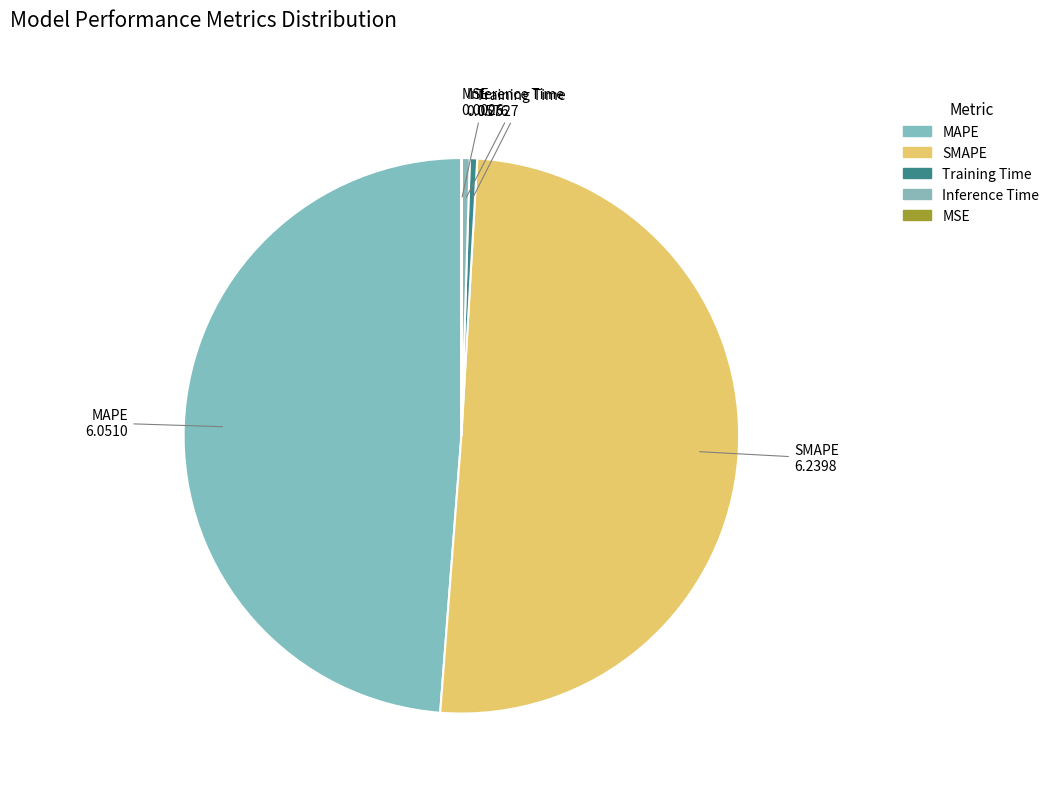

Which has a higher value, Inference Time or SMAPE?

SMAPE